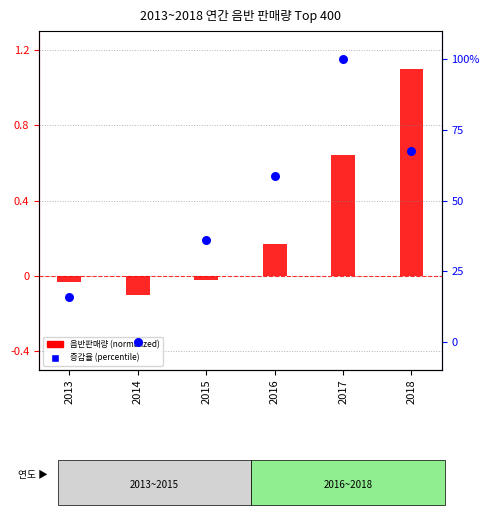

At which category is the sum across all series the highest?

2017